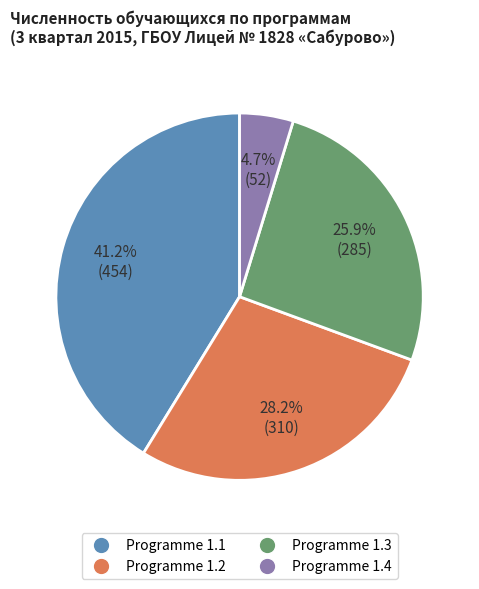

Between Programme 1.3 and Programme 1.2, which is larger?

Programme 1.2